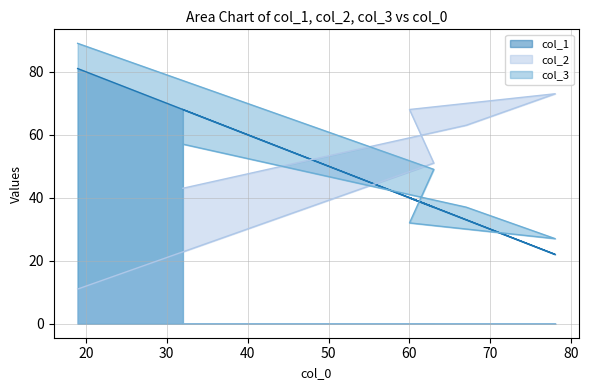

At 60, list the series in order from smallest to largest.

col_3, col_1, col_2